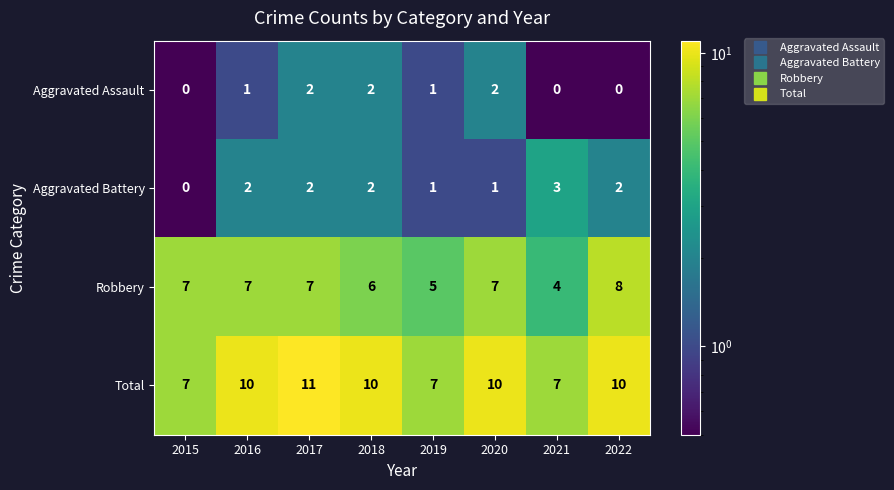

Count the number of categories in the chart.

8